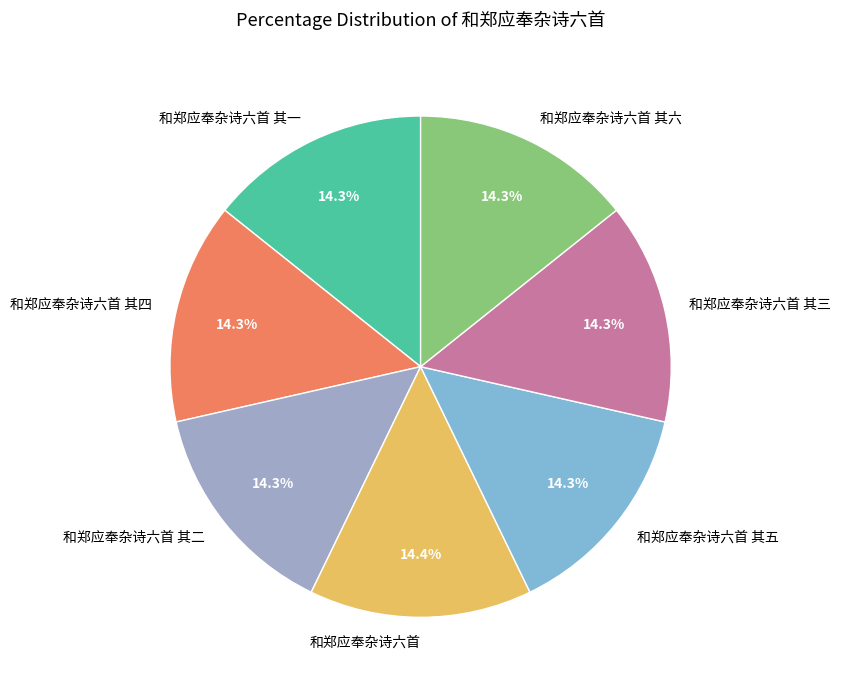

What is the ratio of the value at 和郑应奉杂诗六首 其四 to the value at 和郑应奉杂诗六首 其三?

1.0